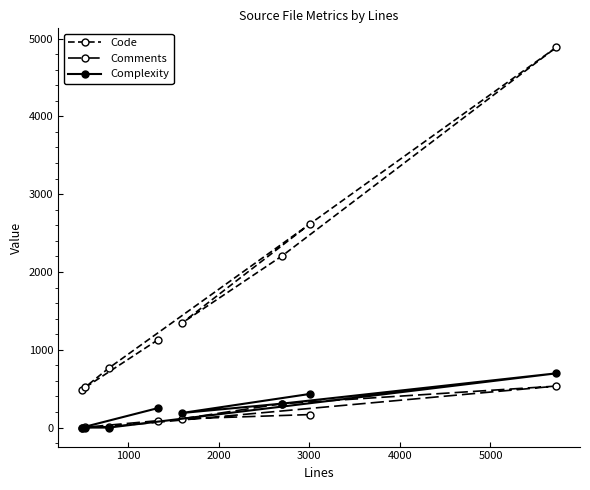

In Code, how many points are higher than both neighbors (excluding endpoints)?

1